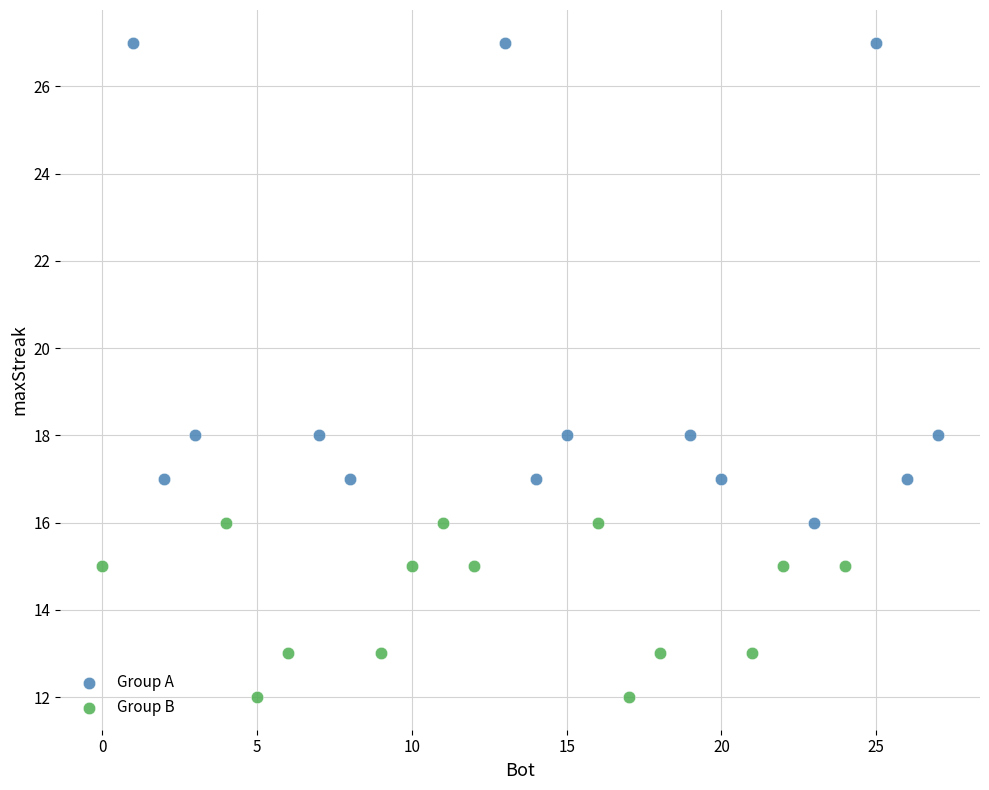

Which series has the widest spread of Y values?

Group A